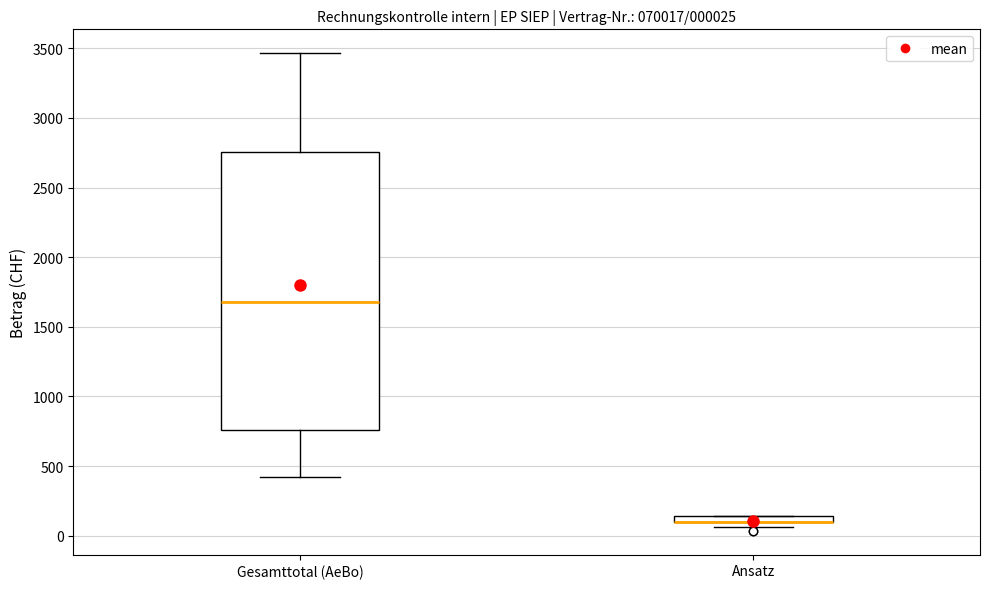

Comparing the boxes themselves (not the whiskers), which one is the tallest?

Gesamttotal (AeBo)